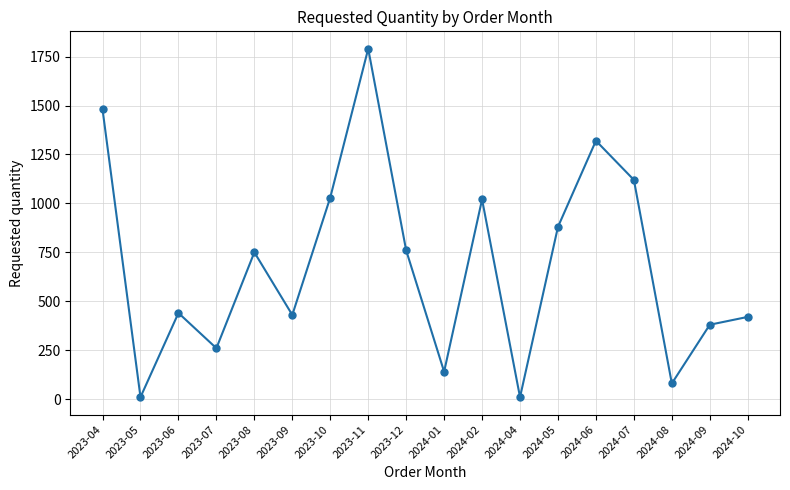

At which category does the data reach its first local peak?

2023-06